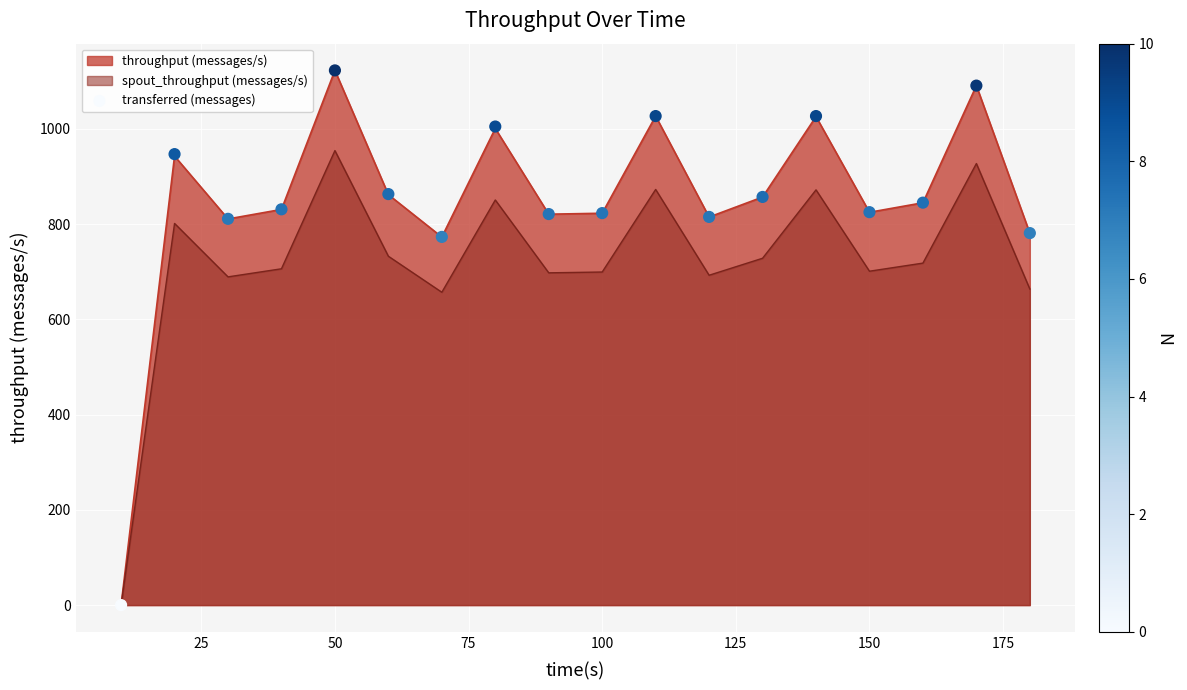

At which label does spout_throughput (messages/s) reach its peak?

50